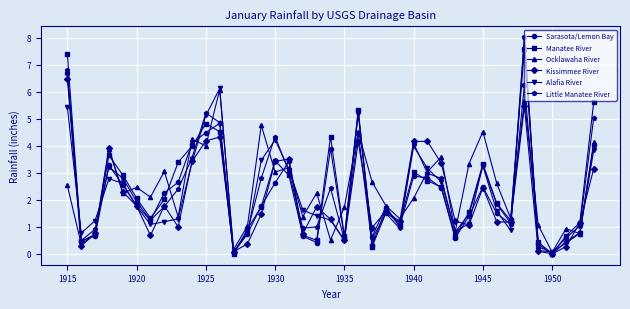

True or false: Sarasota/Lemon Bay has more than 1 interior local peaks.

True